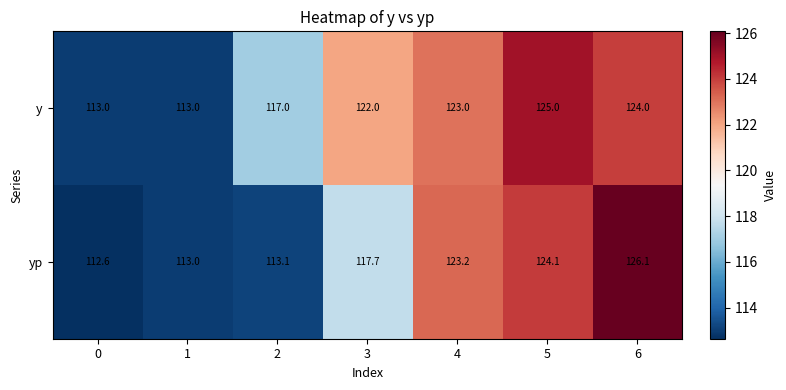

Reading right to left, transcribe all the data shown in this chart.

y: 6=124.0	5=125.0	4=123.0	3=122.0	2=117.0	1=113.0	0=113.0
yp: 6=126.1	5=124.1	4=123.2	3=117.7	2=113.1	1=113.0	0=112.6